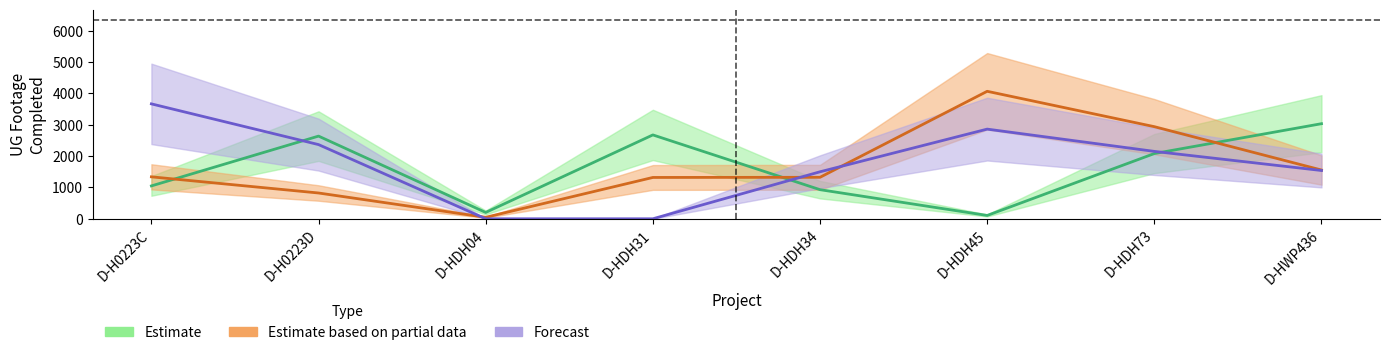

Where is Estimate nearest to the value 1570?

D-HDH73